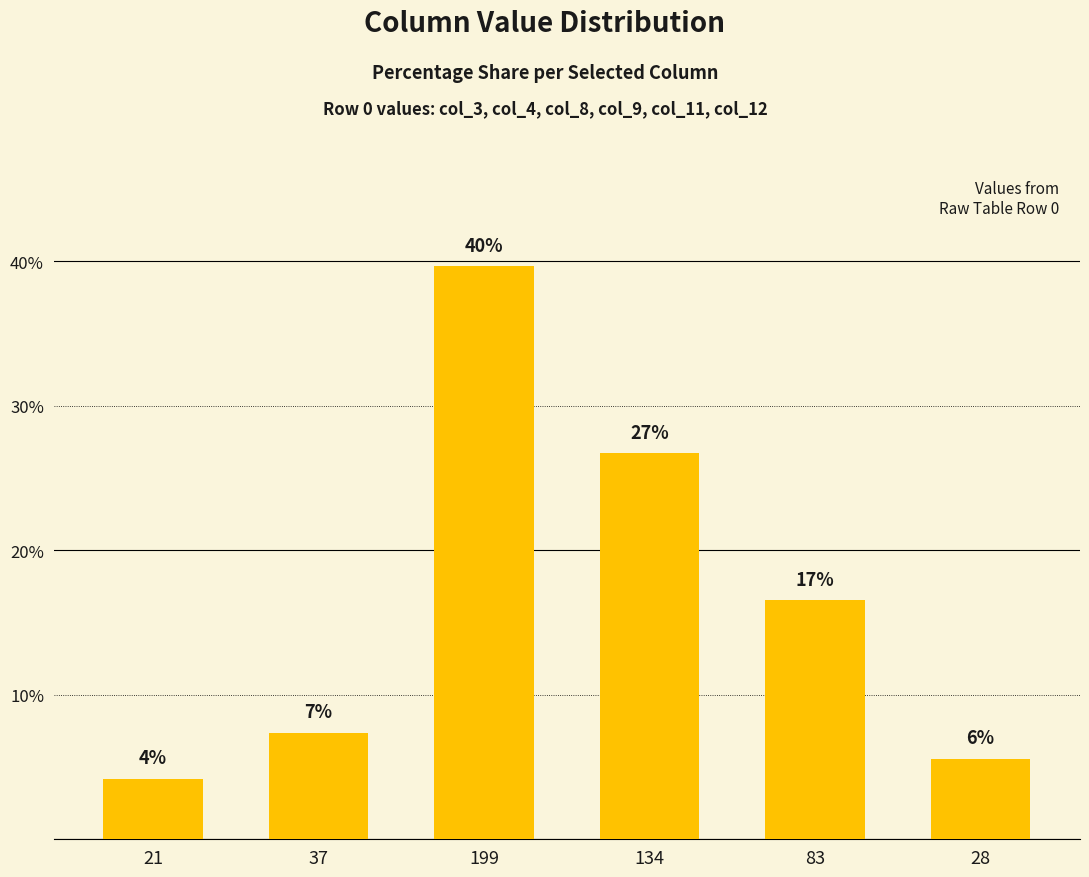

What is the smallest value displayed?

4.2